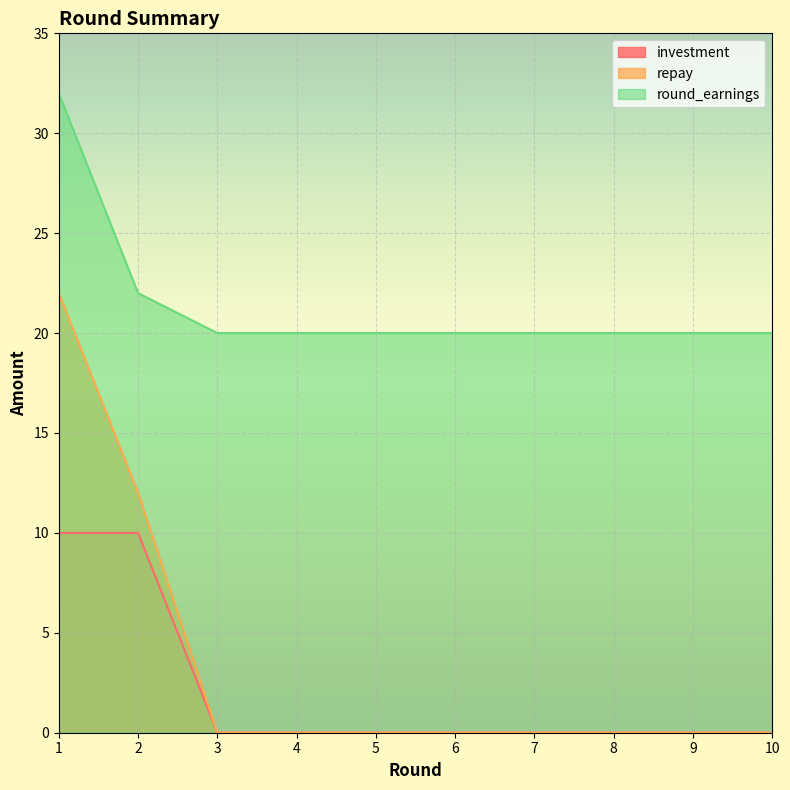

True or false: repay has a value of 0 at 4.

True